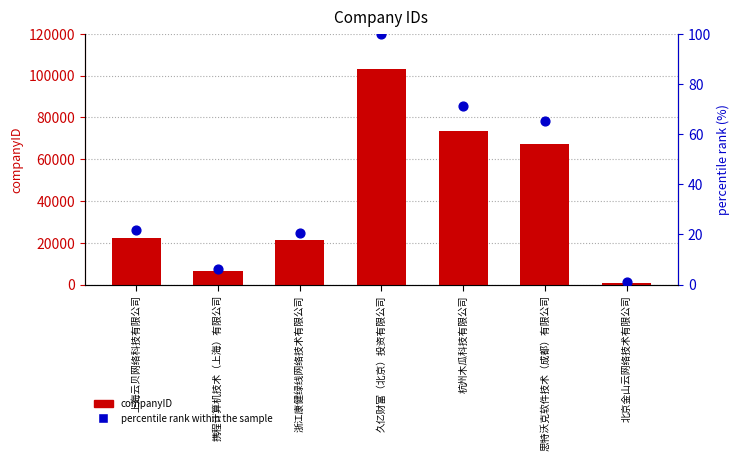

Which series has the largest total across all categories?

companyID